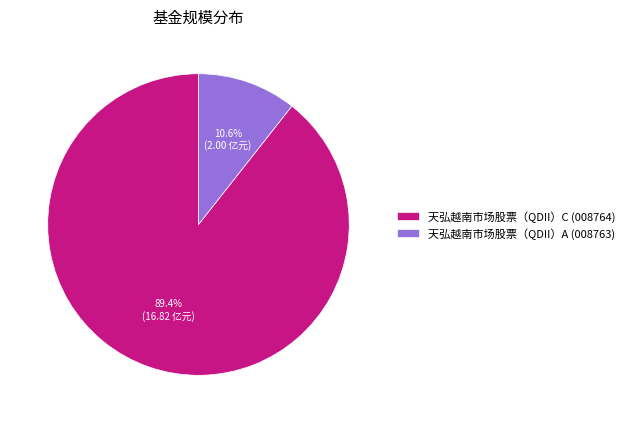

Count the number of slices in the pie.

2